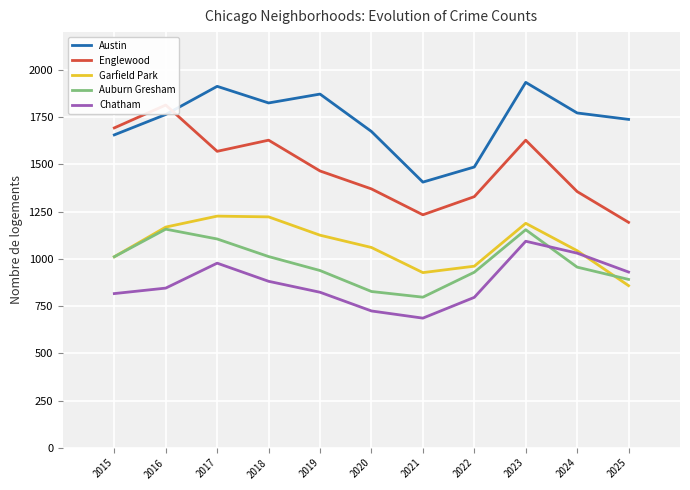

What value does the Englewood series have at 2025, to the nearest 50?

1200